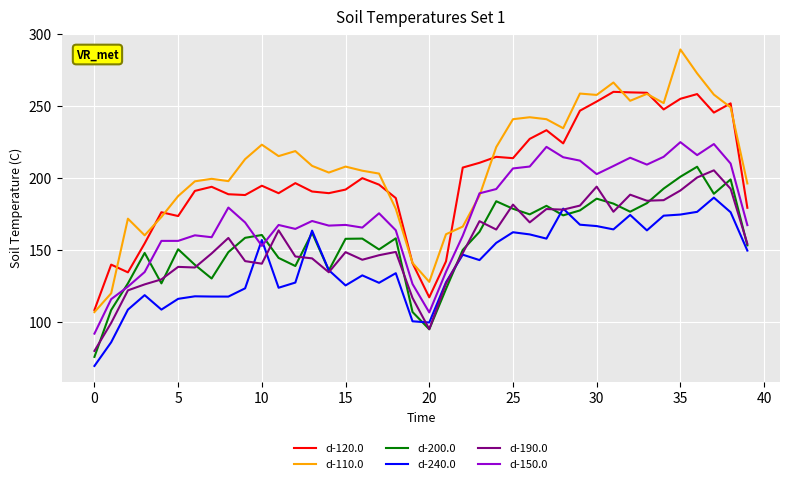

What is the minimum value for d-190.0?

80.1